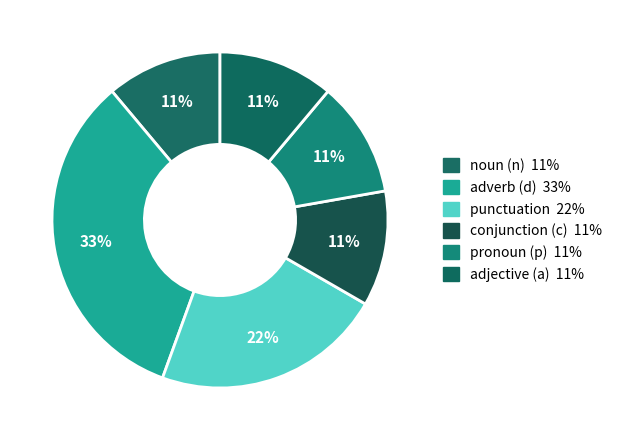

How many segments does this pie chart have?

6